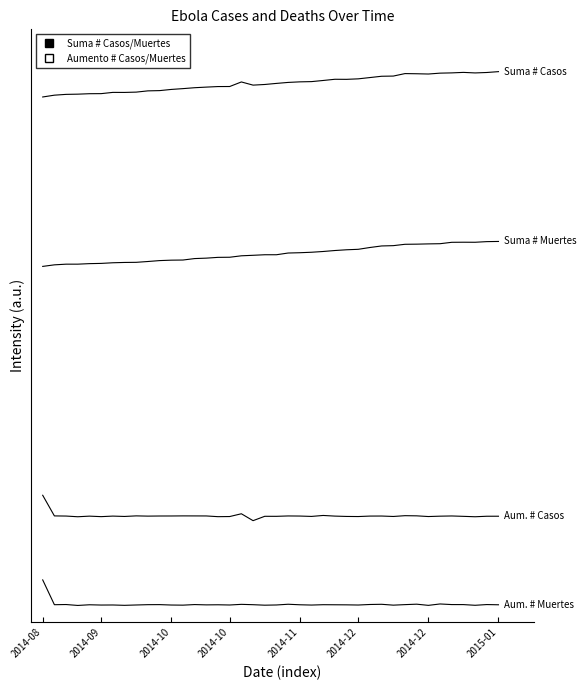

Does the chart have visible grid lines?

No